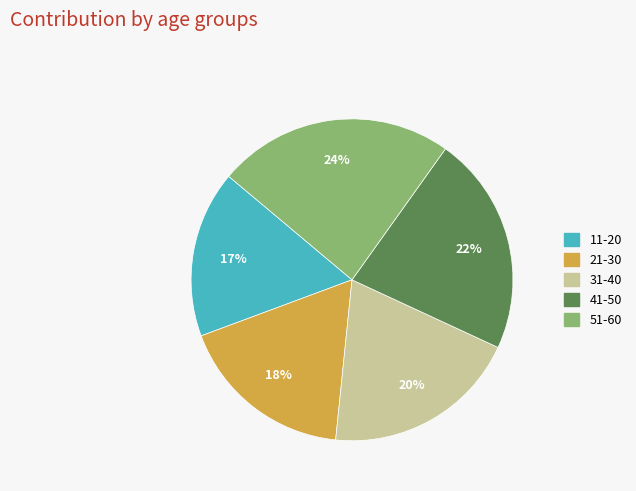

Rank the categories by value from highest to lowest.

51-60, 41-50, 31-40, 21-30, 11-20